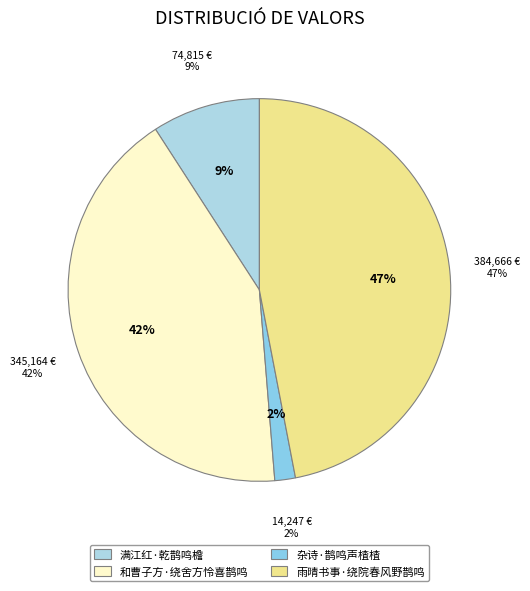

To the nearest percent, what is the combined percentage of 杂诗·鹊鸣声楂楂 and 满江红·乾鹊鸣檐?

11%